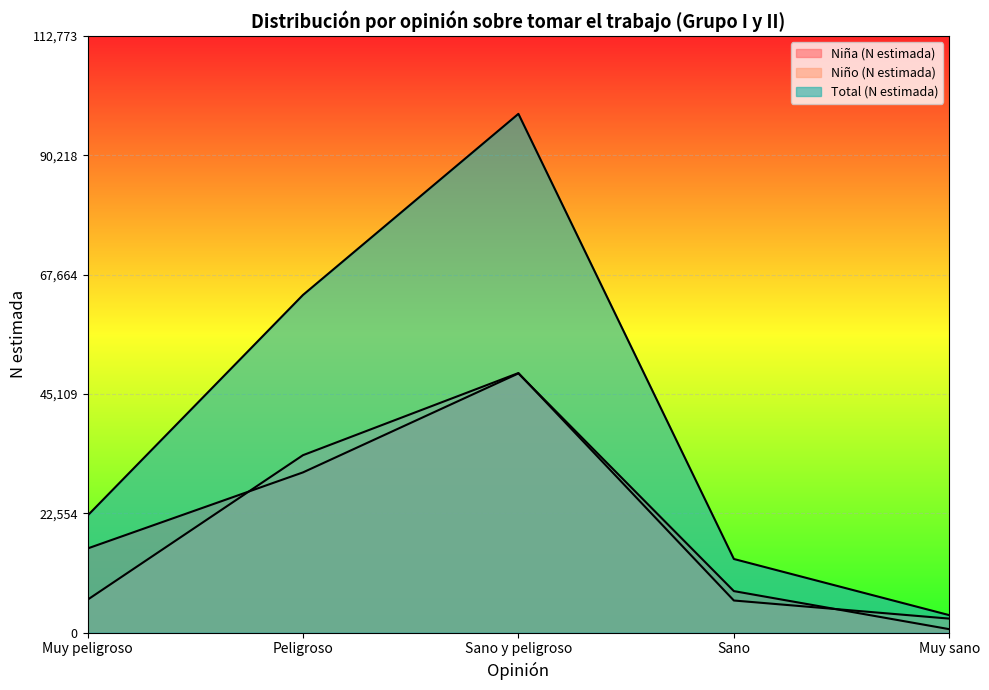

True or false: Total (N estimada) and Niña (N estimada) cross at least once.

False